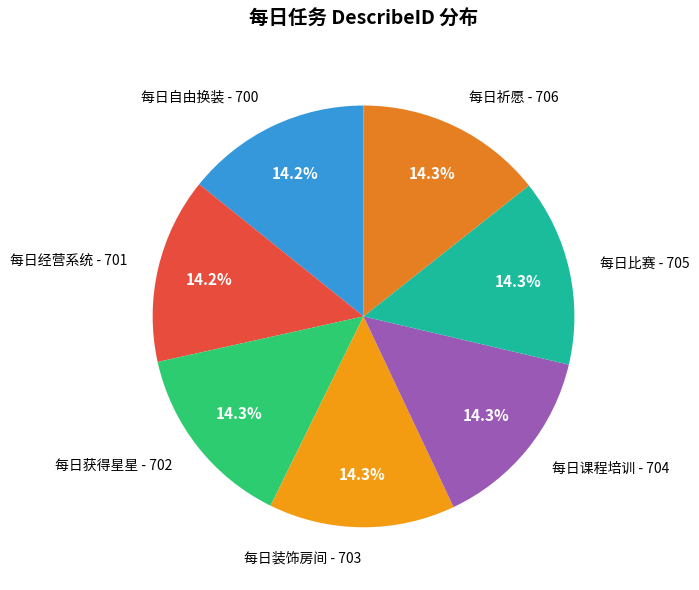

What percentage do 每日祈愿 - 706 and 每日装饰房间 - 703 together represent?

28.6%